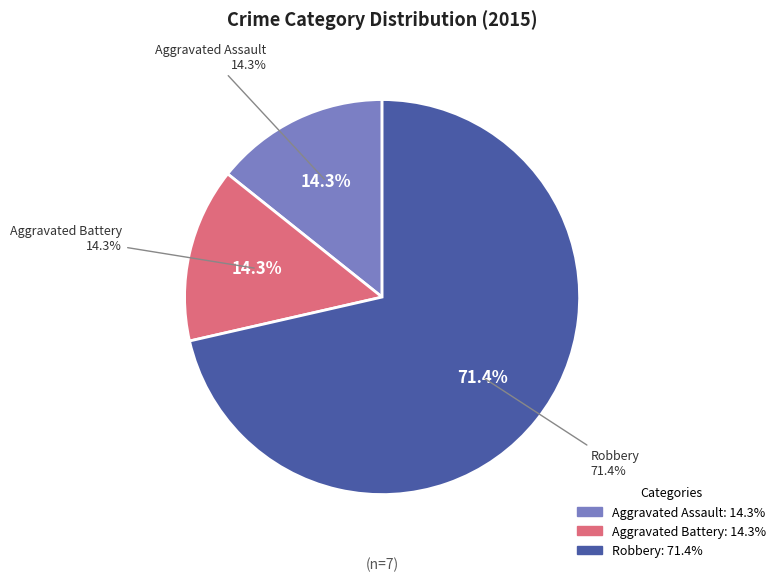

What is the ratio of the value at Aggravated Assault to the value at Aggravated Battery?

1.0